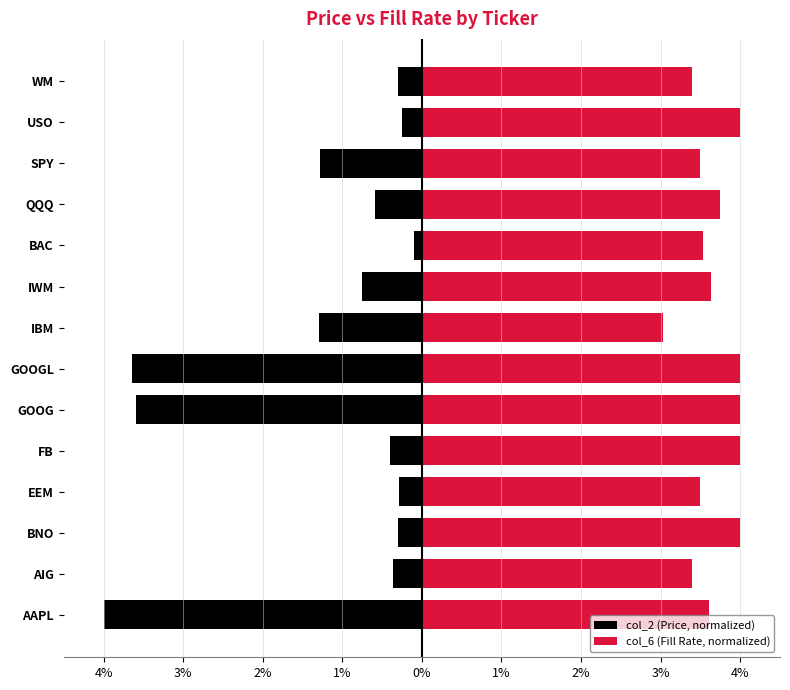

What is the average value of the col_6 (Fill Rate, normalized) series?

3.7